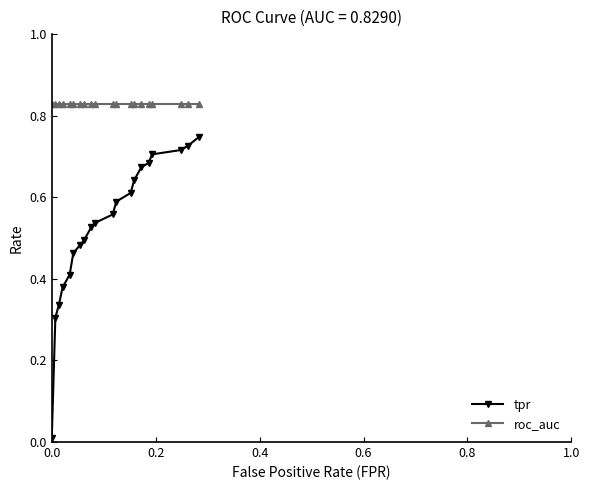

Which series has the largest total across all categories?

roc_auc